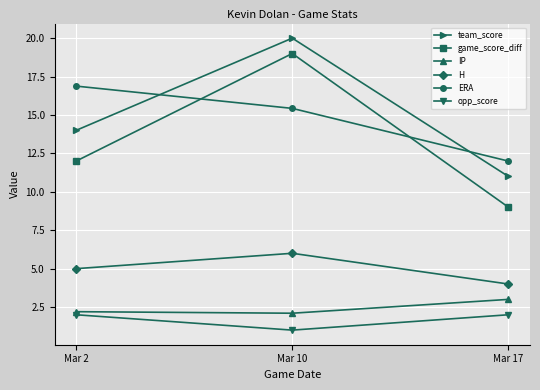

What is the difference between the game_score_diff values at Mar 2 and Mar 10?

7.0